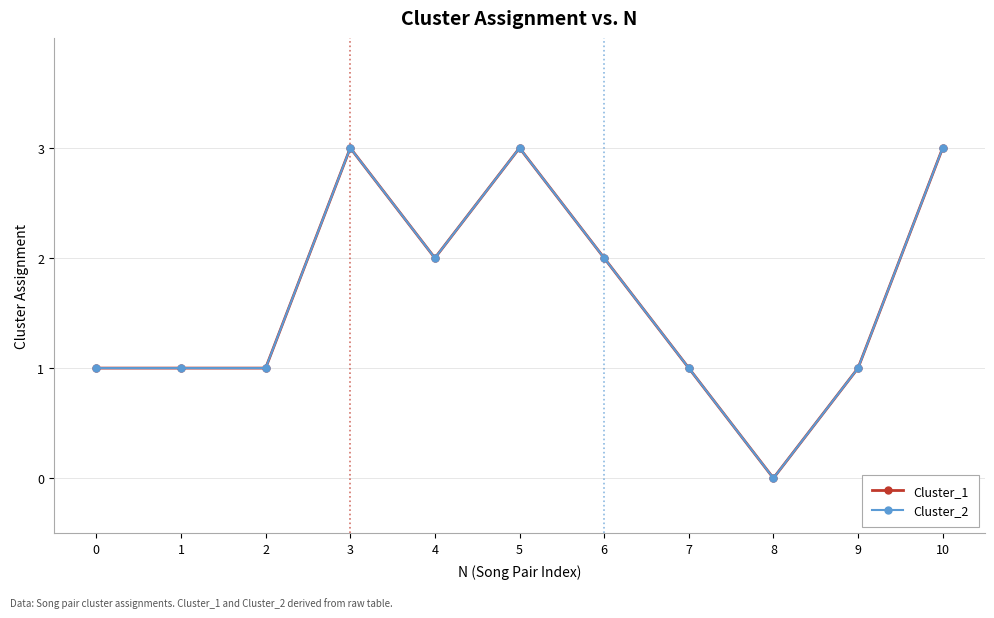

Does the chart have visible grid lines?

Yes